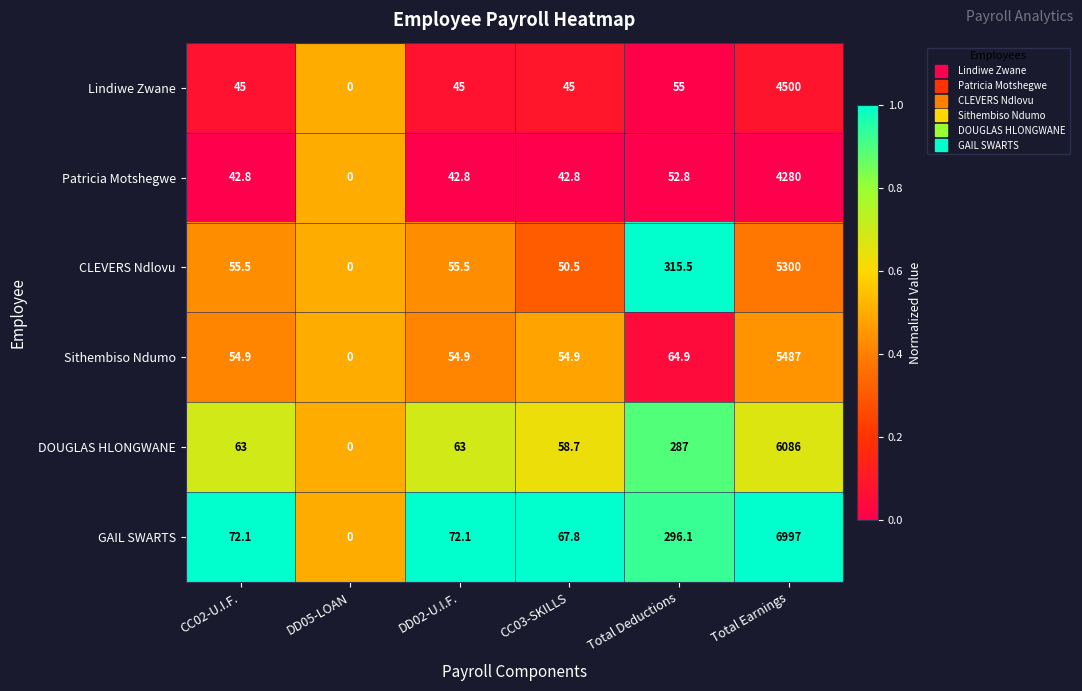

At which category does the chart reach its peak across all series?

Total Earnings